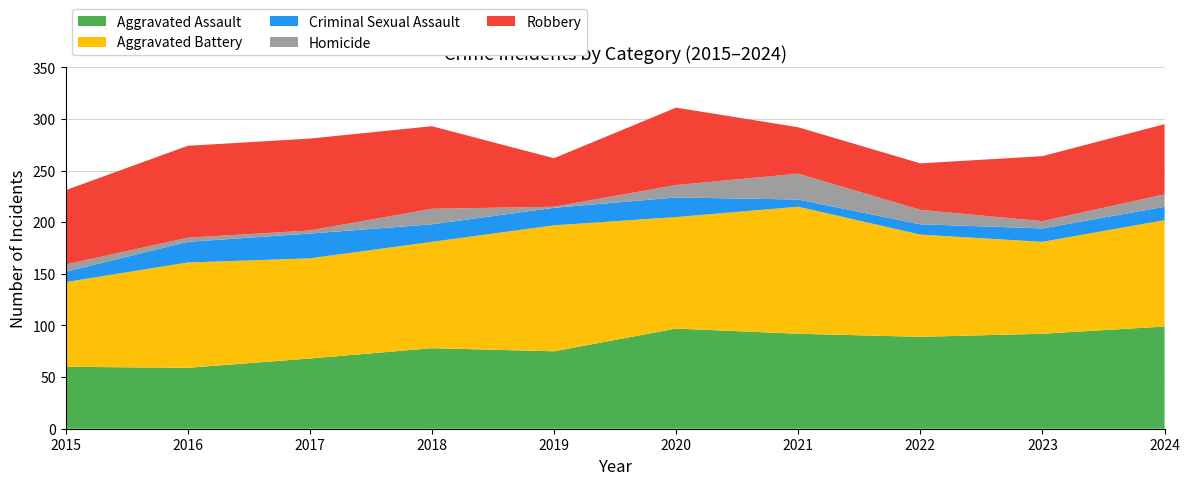

Reading left to right, transcribe all the data shown in this chart.

Aggravated Assault: 2015=60	2016=59	2017=68	2018=78	2019=75	2020=97	2021=92	2022=89	2023=92	2024=99
Aggravated Battery: 2015=82	2016=102	2017=97	2018=103	2019=122	2020=108	2021=123	2022=99	2023=89	2024=103
Criminal Sexual Assault: 2015=10	2016=20	2017=24	2018=17	2019=17	2020=19	2021=7	2022=10	2023=13	2024=13
Homicide: 2015=7	2016=4	2017=3	2018=15	2019=1	2020=12	2021=25	2022=14	2023=7	2024=12
Robbery: 2015=72	2016=89	2017=89	2018=80	2019=47	2020=75	2021=45	2022=45	2023=63	2024=68